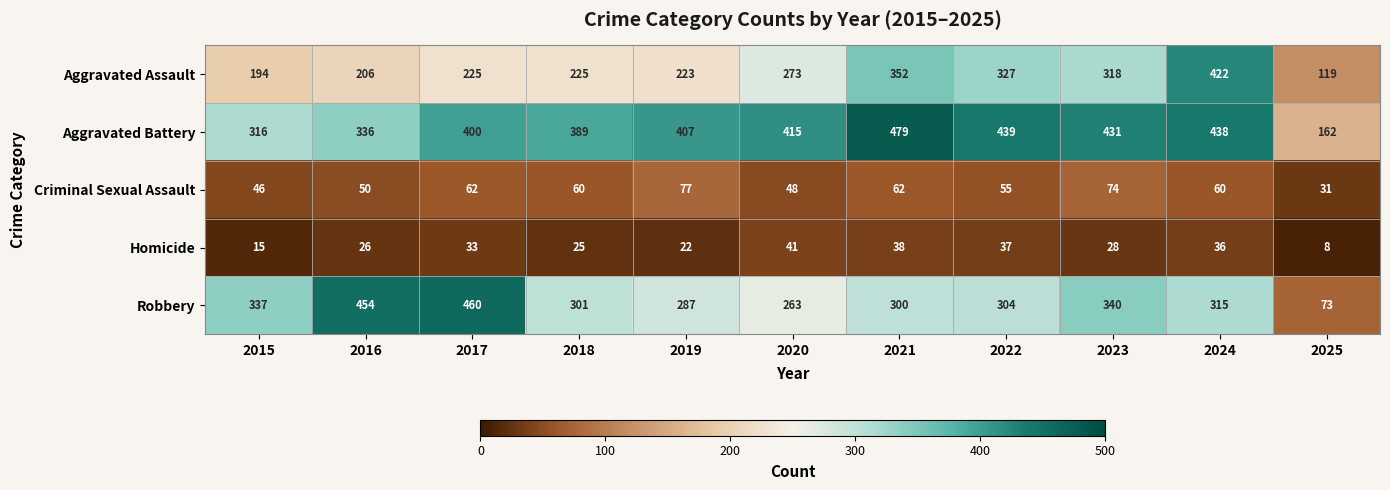

What is the minimum value for Aggravated Battery?

162